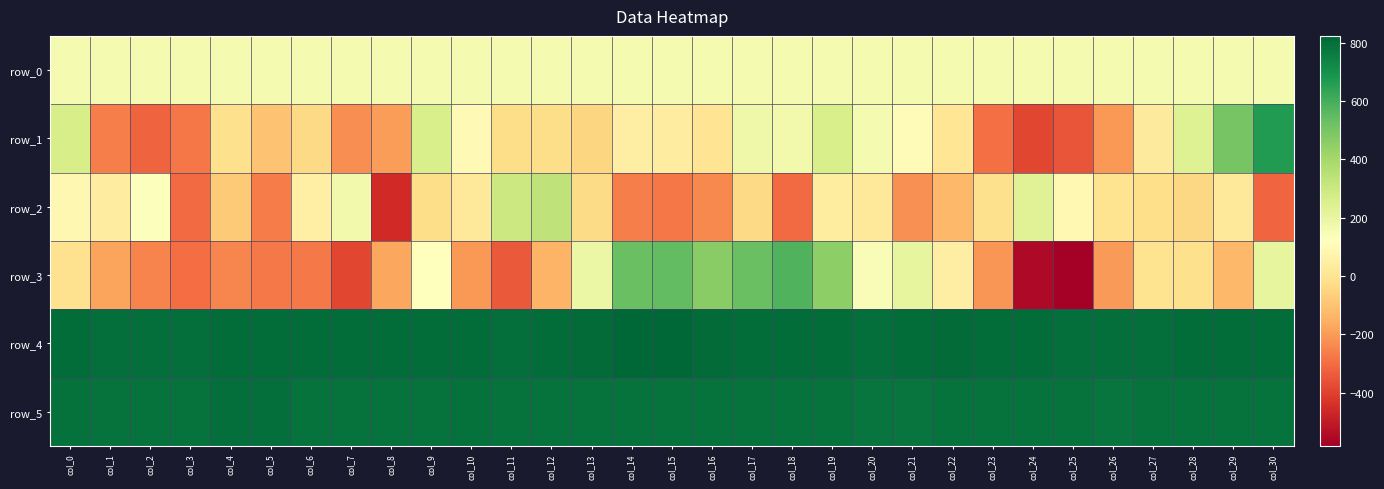

How many values in the row_4 series are below 803?

12